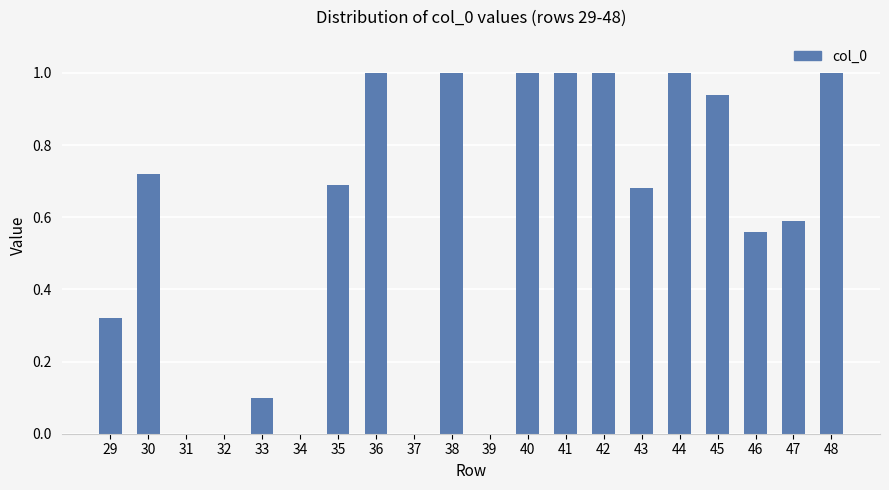

What is the change in value from 36 to 37?

-1.0